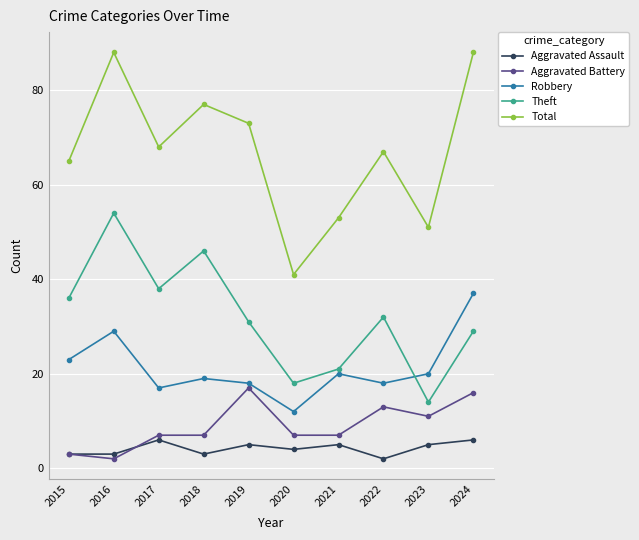

True or false: Robbery has more than 1 interior local peaks.

True